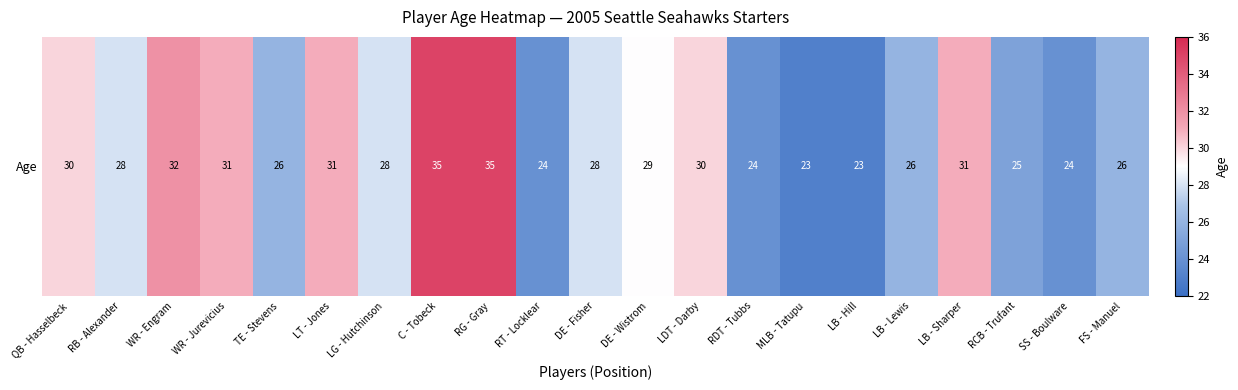

True or false: the data shows 30 at LDT - Darby.

True